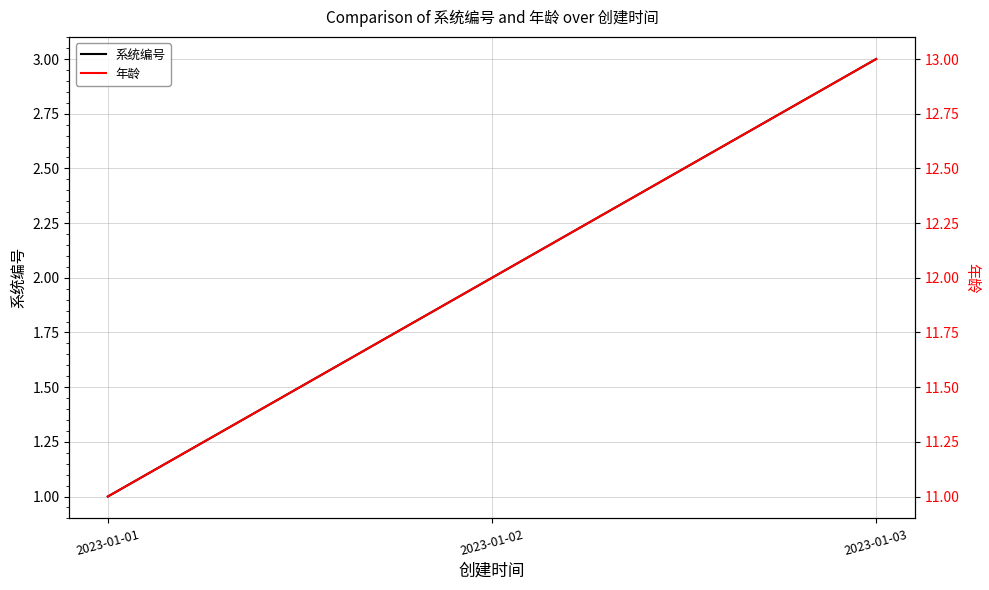

Reading right to left, list all the values displayed in this chart.

系统编号: 2023-01-03=3	2023-01-02=2	2023-01-01=1
年龄: 2023-01-03=13	2023-01-02=12	2023-01-01=11